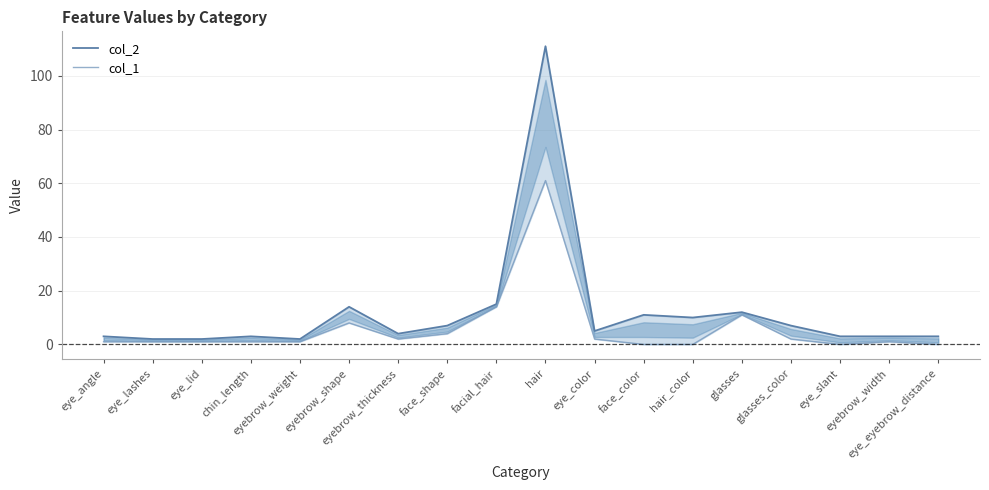

Rank the series by their maximum value, from lowest to highest.

col_1, col_2